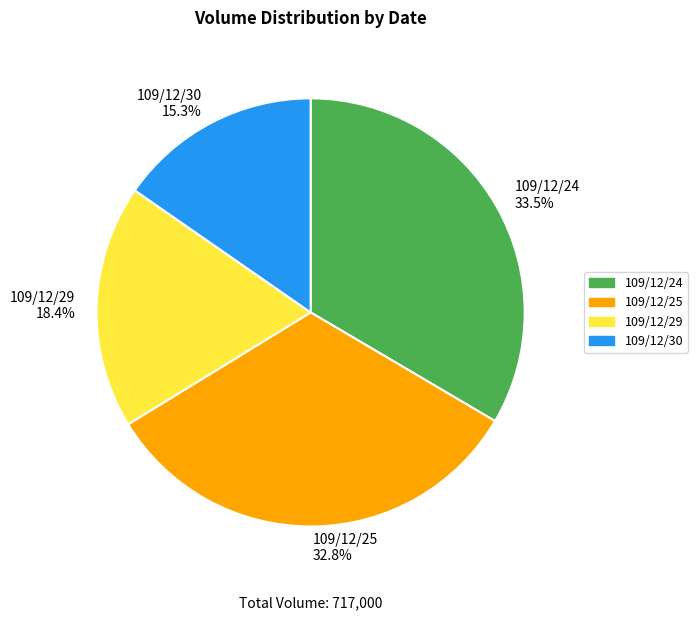

How many segments does this pie chart have?

4